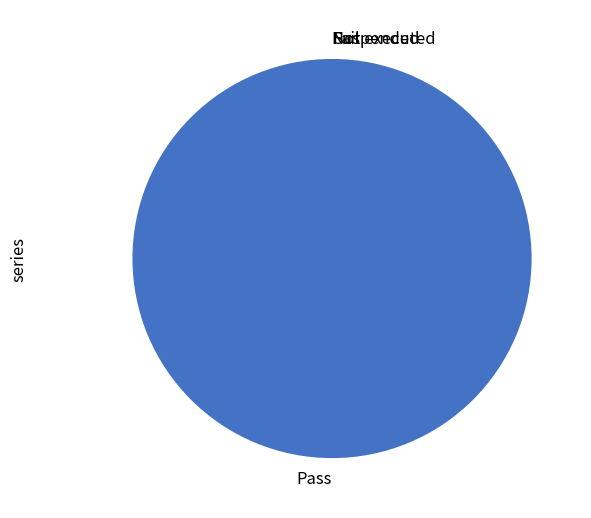

Which category has the smallest portion of the pie?

Fail